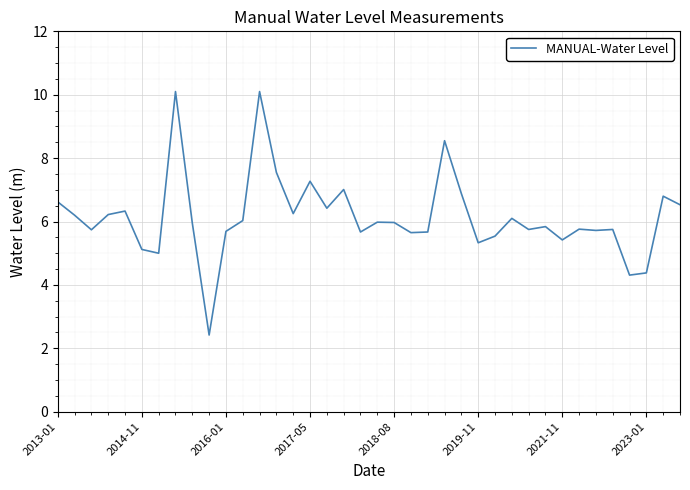

What is the difference between the maximum and minimum values?

7.7